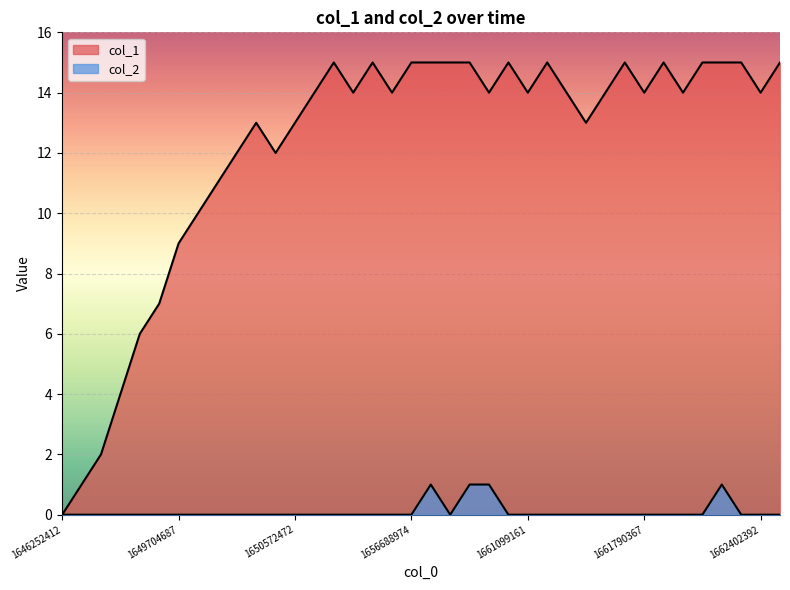

Where is col_2 nearest to the value 0?

1646252412